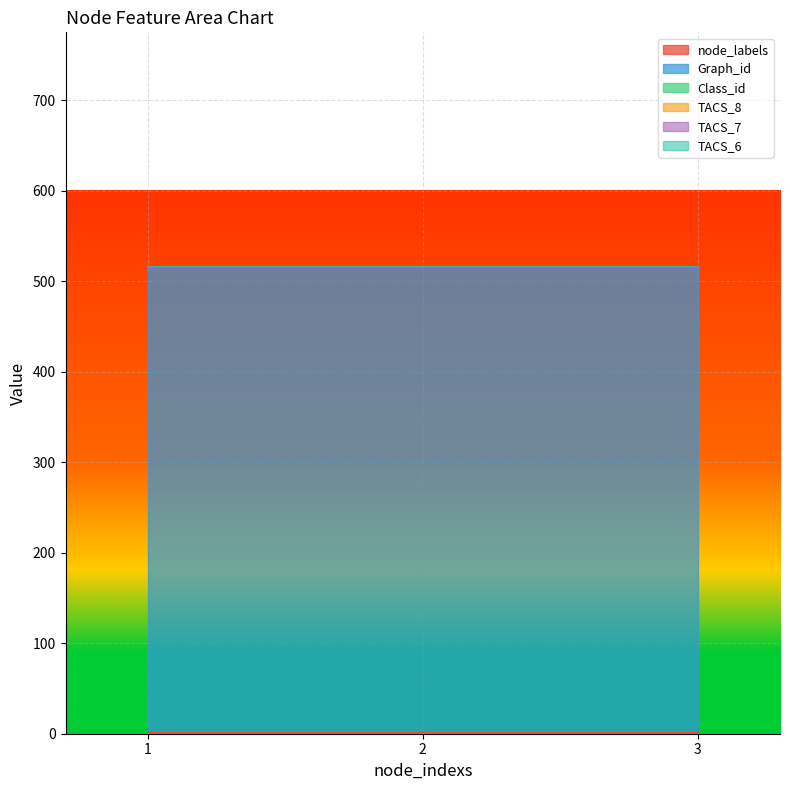

Does the chart display data point markers on the line(s)?

No